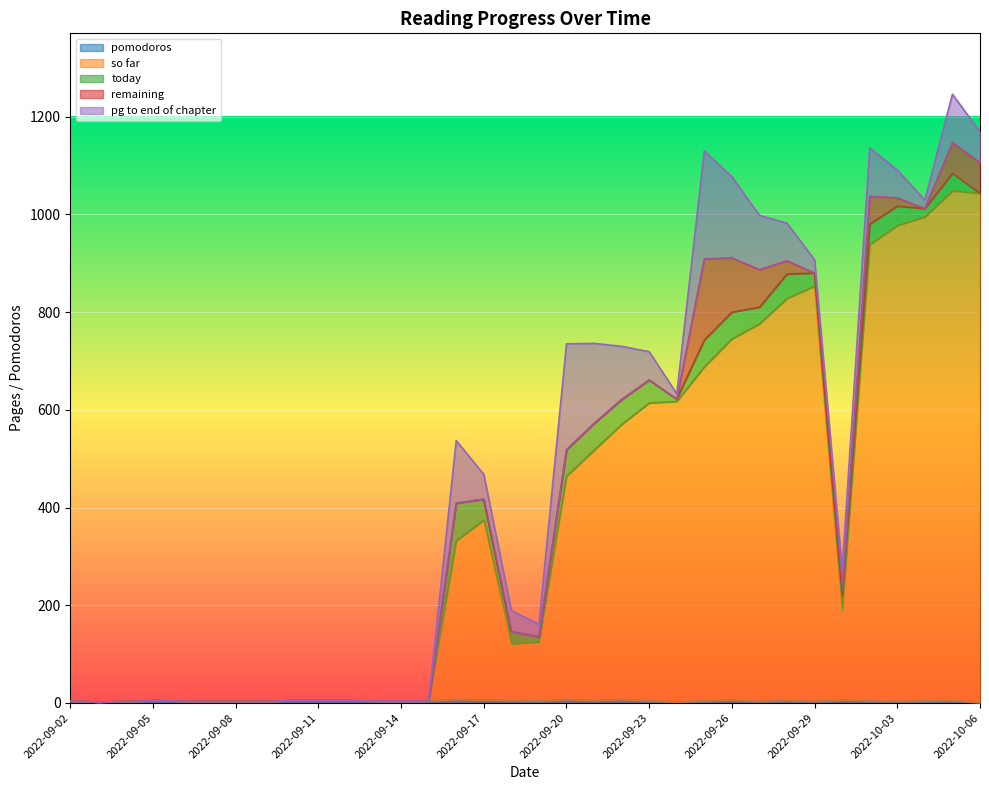

Reading left to right, list all the values displayed in this chart.

pomodoros: 2022-09-02=4	2022-09-03=2	2022-09-04=3	2022-09-05=5	2022-09-06=4	2022-09-07=3	2022-09-08=3	2022-09-09=3	2022-09-10=5	2022-09-11=5	2022-09-12=5	2022-09-13=4	2022-09-14=4	2022-09-15=4	2022-09-16=7	2022-09-17=6	2022-09-18=5	2022-09-19=4	2022-09-20=7	2022-09-21=5	2022-09-22=7	2022-09-23=4	2022-09-24=2	2022-09-25=4	2022-09-26=6	2022-09-27=3	2022-09-28=5	2022-09-29=3	2022-09-30=6	2022-10-02=4	2022-10-03=3	2022-10-04=4	2022-10-05=5	2022-10-06=0
so far: 2022-09-02=0	2022-09-03=0	2022-09-04=0	2022-09-05=0	2022-09-06=0	2022-09-07=0	2022-09-08=0	2022-09-09=0	2022-09-10=0	2022-09-11=0	2022-09-12=0	2022-09-13=0	2022-09-14=0	2022-09-15=0	2022-09-16=325	2022-09-17=368	2022-09-18=116	2022-09-19=121	2022-09-20=457	2022-09-21=512	2022-09-22=563	2022-09-23=610	2022-09-24=615	2022-09-25=684	2022-09-26=739	2022-09-27=773	2022-09-28=823	2022-09-29=850	2022-09-30=183	2022-10-02=934	2022-10-03=974	2022-10-04=991	2022-10-05=1043	2022-10-06=1043
today: 2022-09-02=0	2022-09-03=0	2022-09-04=0	2022-09-05=0	2022-09-06=0	2022-09-07=0	2022-09-08=0	2022-09-09=0	2022-09-10=0	2022-09-11=0	2022-09-12=0	2022-09-13=0	2022-09-14=0	2022-09-15=0	2022-09-16=77	2022-09-17=43	2022-09-18=25	2022-09-19=11	2022-09-20=54	2022-09-21=55	2022-09-22=51	2022-09-23=47	2022-09-24=5	2022-09-25=55	2022-09-26=55	2022-09-27=34	2022-09-28=50	2022-09-29=27	2022-09-30=32	2022-10-02=42	2022-10-03=40	2022-10-04=17	2022-10-05=36	2022-10-06=0
remaining: 2022-09-02=0	2022-09-03=0	2022-09-04=0	2022-09-05=0	2022-09-06=0	2022-09-07=0	2022-09-08=0	2022-09-09=0	2022-09-10=0	2022-09-11=0	2022-09-12=0	2022-09-13=0	2022-09-14=0	2022-09-15=0	2022-09-16=0	2022-09-17=0	2022-09-18=0	2022-09-19=0	2022-09-20=0	2022-09-21=0	2022-09-22=0	2022-09-23=0	2022-09-24=0	2022-09-25=166	2022-09-26=111	2022-09-27=77	2022-09-28=27	2022-09-29=0	2022-09-30=10	2022-10-02=57	2022-10-03=17	2022-10-04=0	2022-10-05=63	2022-10-06=63
pg to end of chapter: 2022-09-02=0	2022-09-03=0	2022-09-04=0	2022-09-05=0	2022-09-06=0	2022-09-07=0	2022-09-08=0	2022-09-09=0	2022-09-10=0	2022-09-11=0	2022-09-12=0	2022-09-13=0	2022-09-14=0	2022-09-15=0	2022-09-16=128	2022-09-17=51	2022-09-18=43	2022-09-19=25	2022-09-20=217	2022-09-21=164	2022-09-22=109	2022-09-23=58	2022-09-24=11	2022-09-25=221	2022-09-26=166	2022-09-27=111	2022-09-28=77	2022-09-29=27	2022-09-30=42	2022-10-02=99	2022-10-03=57	2022-10-04=17	2022-10-05=99	2022-10-06=63